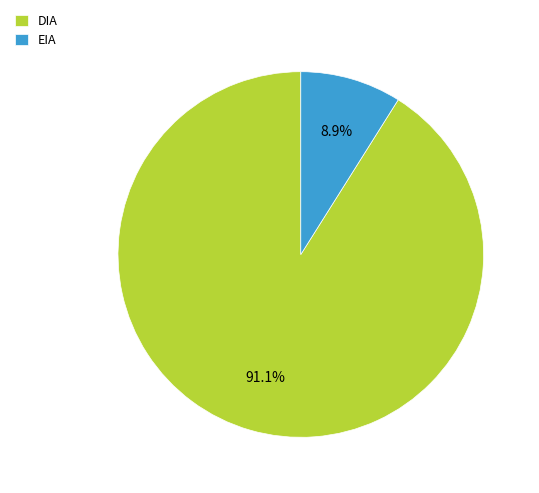

Is it true that DIA is 91% of the pie?

True